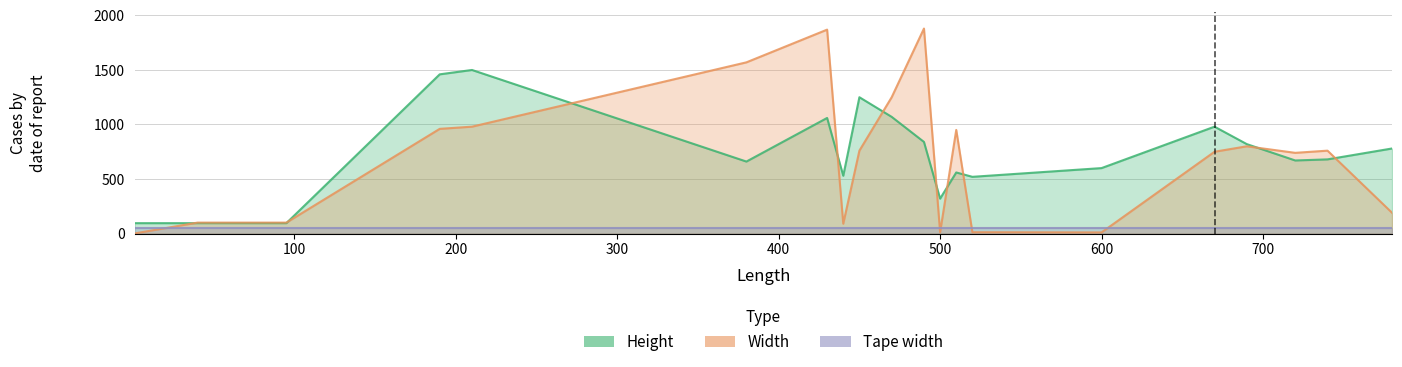

What is the total value across all series at 450?

2010